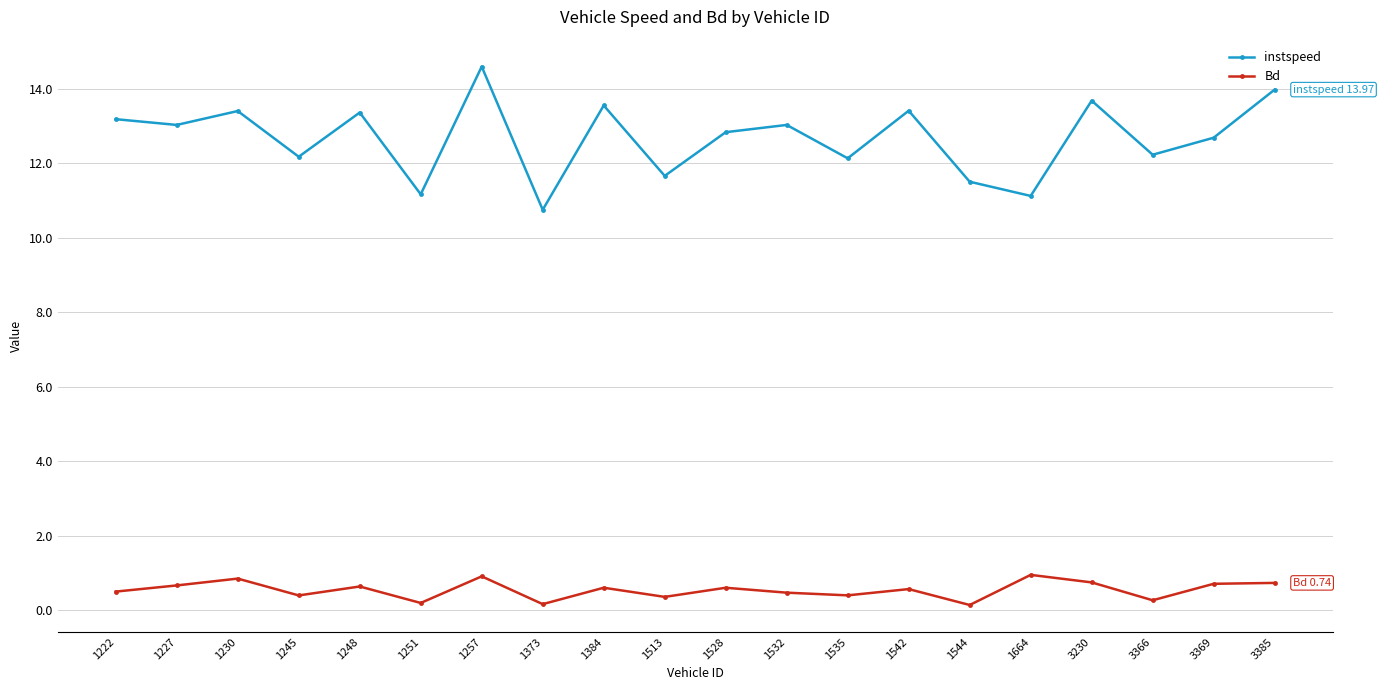

What is the spread (max minus min) of values at 1544?

11.4